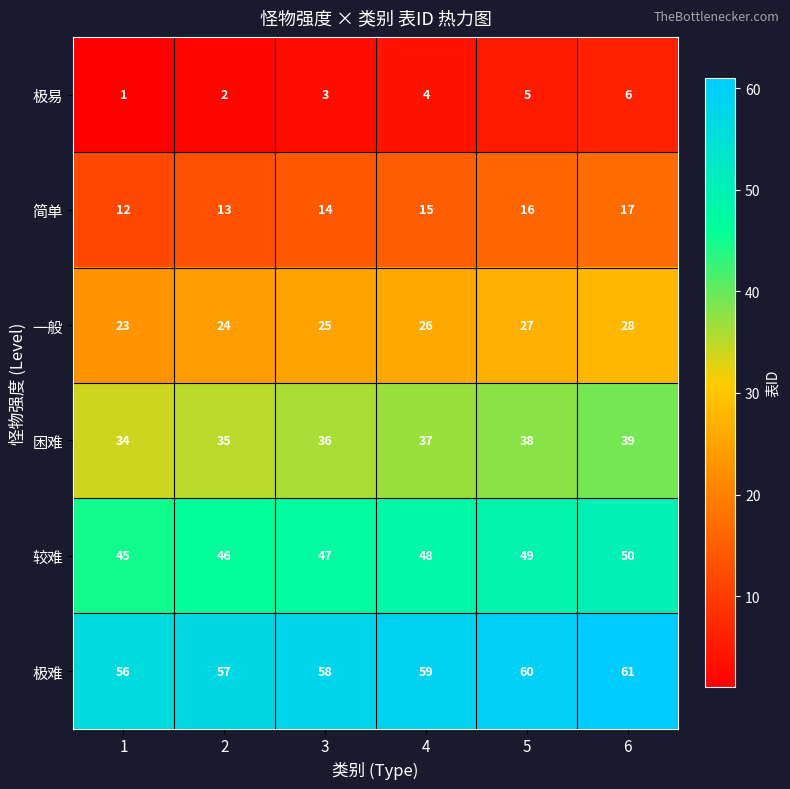

What is the greatest value displayed?

61